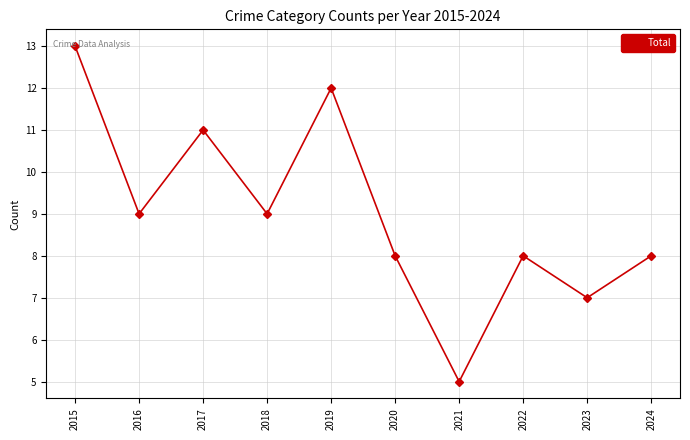

What is the difference between the maximum and minimum values?

8